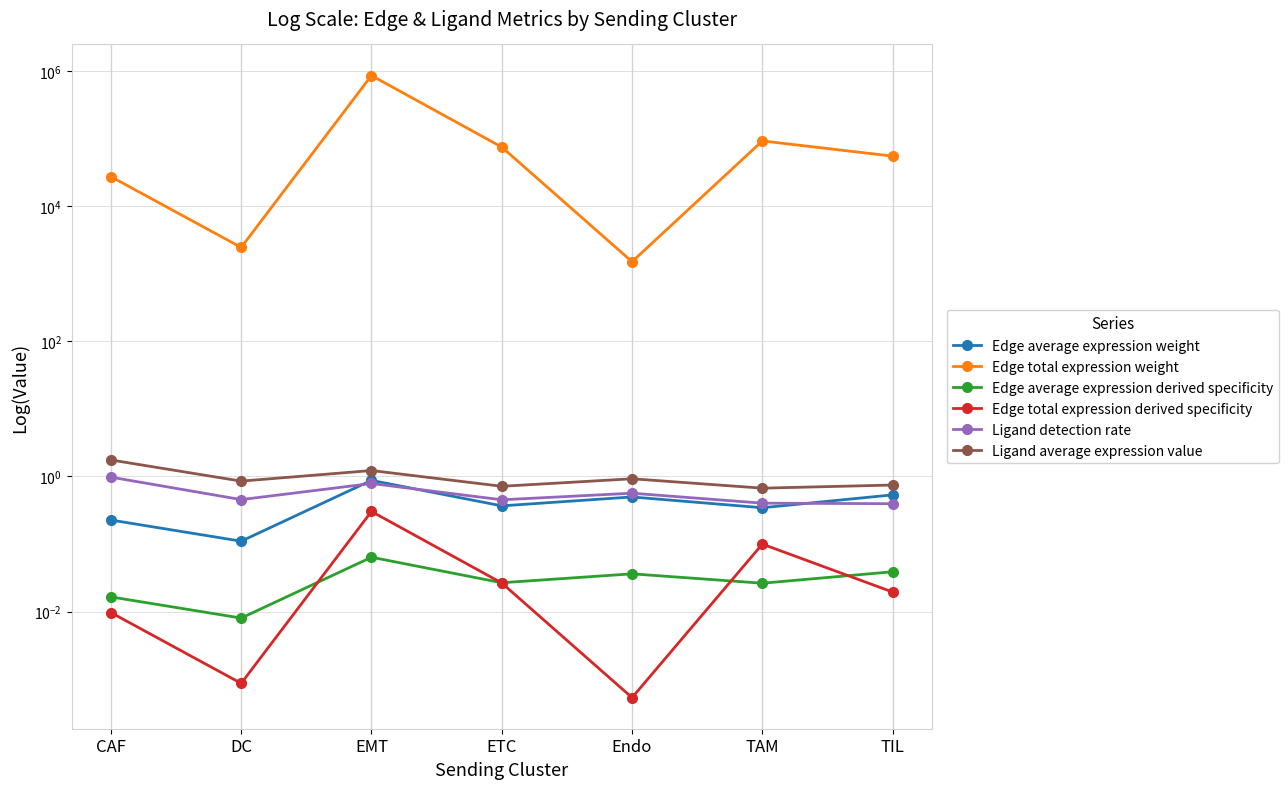

True or false: Edge average expression derived specificity and Ligand detection rate intersect in this chart.

False